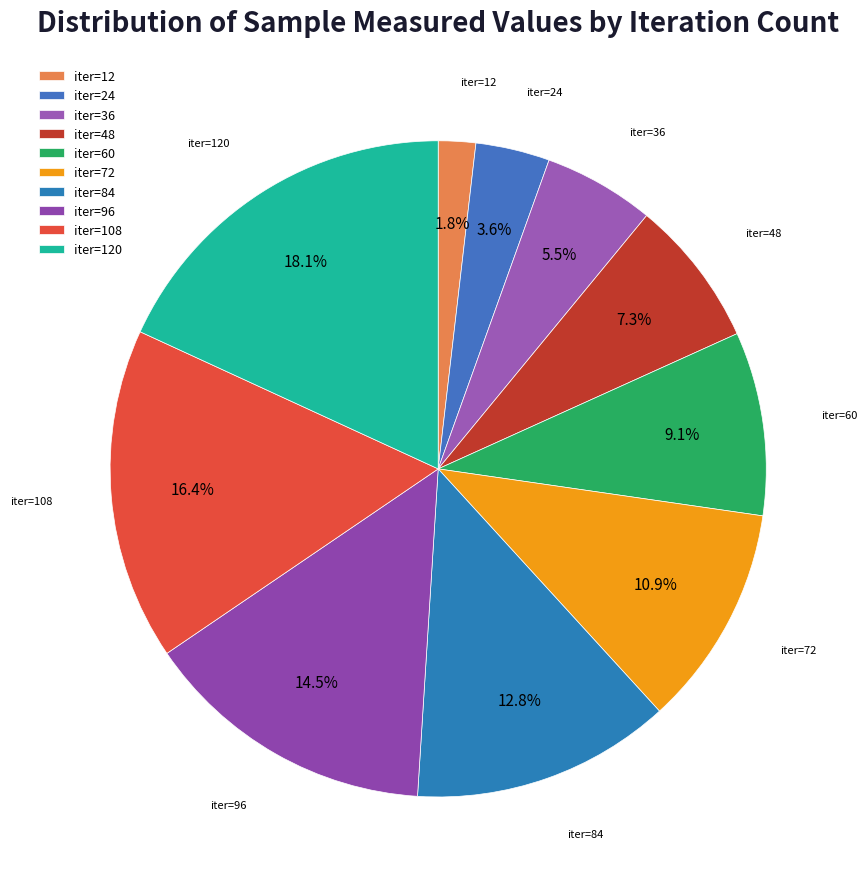

Does iter=60 account for over 50% of the chart?

No